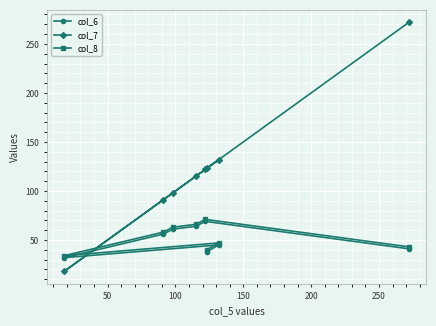

Which series has the largest total across all categories?

col_7